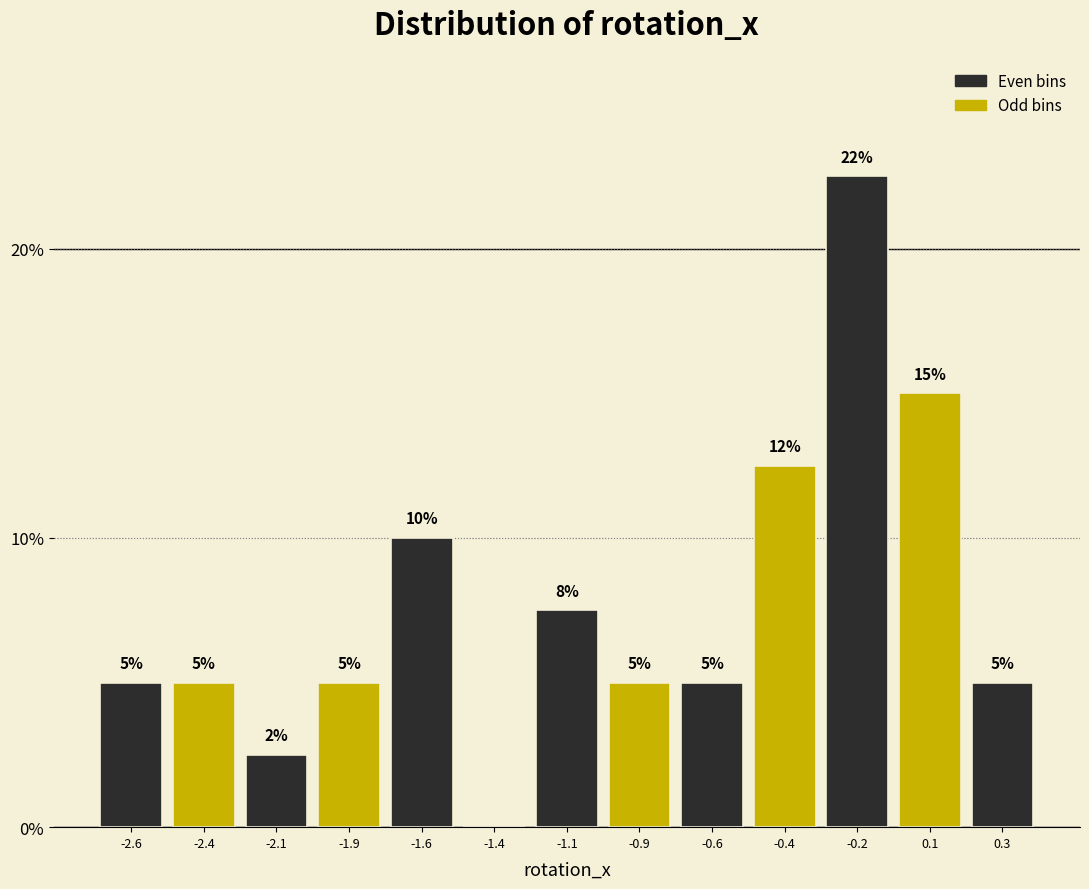

Approximately how many times larger is the value at -0.6 compared to -1.6?

0.5